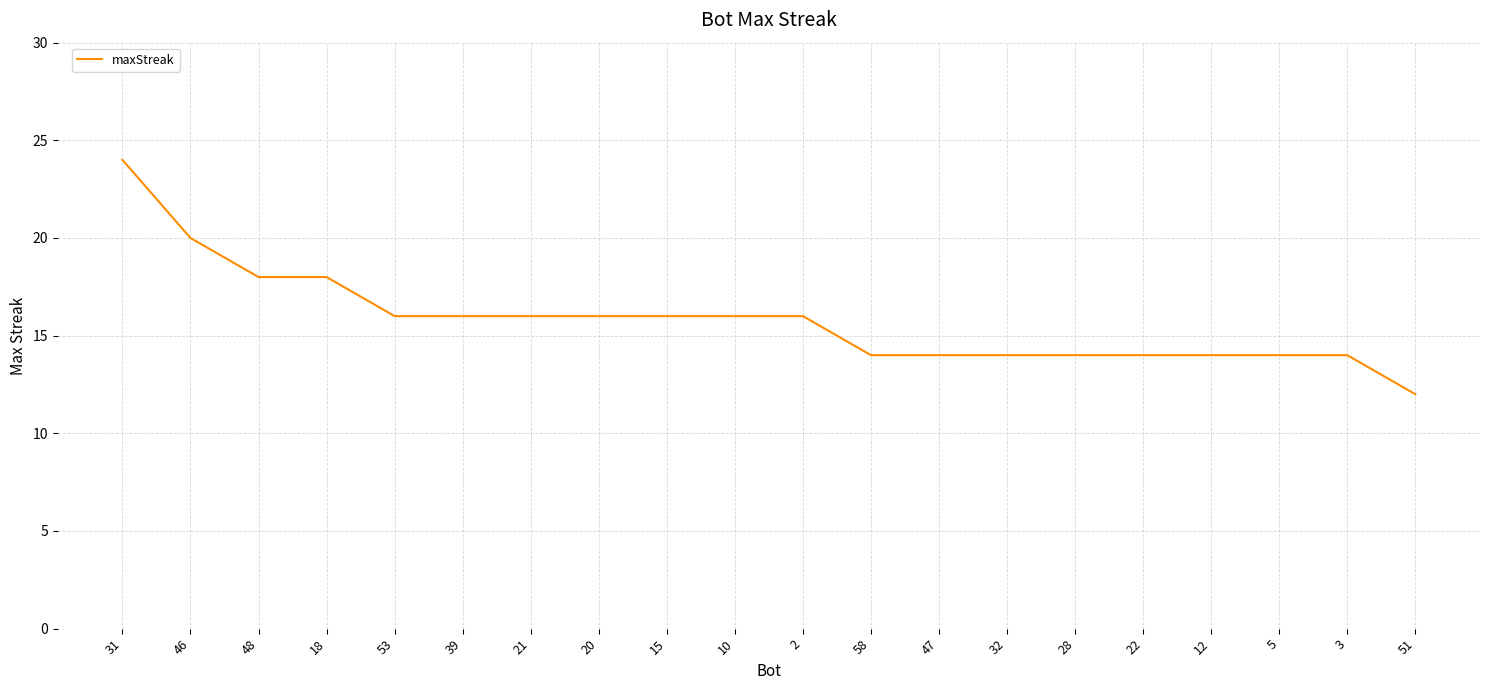

What position from the right is 39?

15